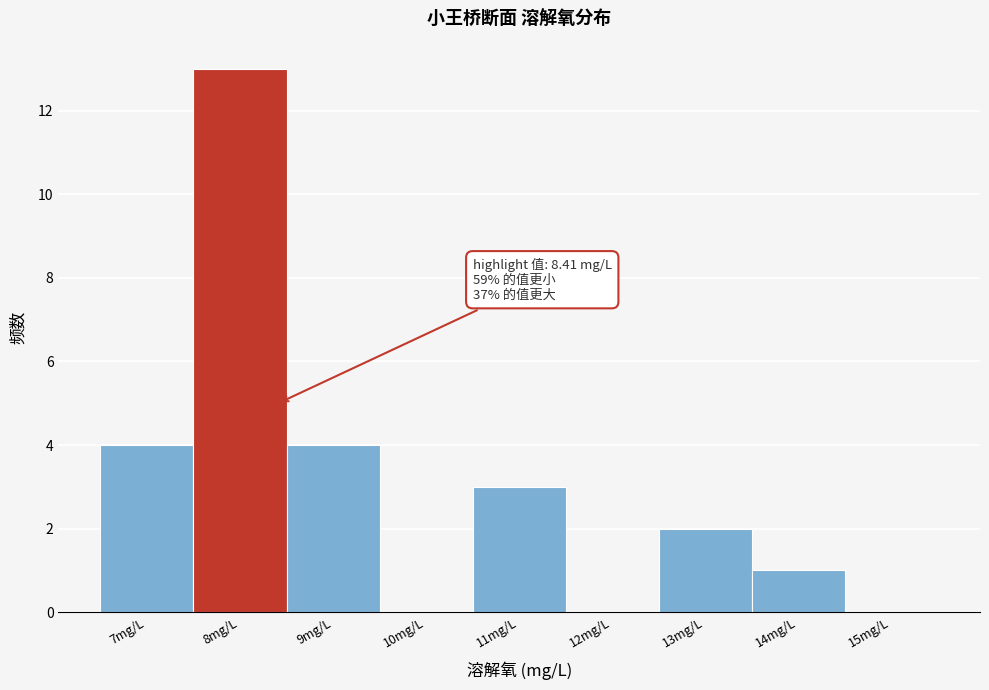

Over which range of the x-axis is the bar tallest?

7.5 to 8.5